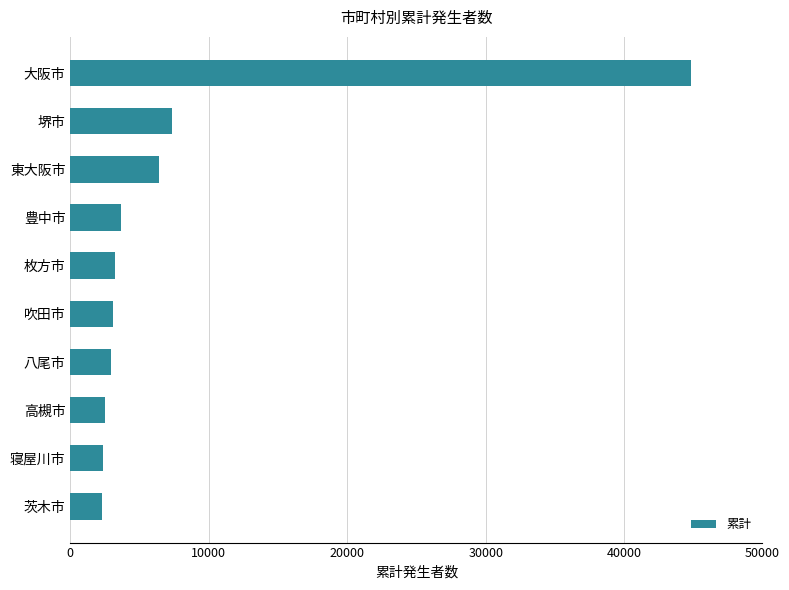

Count the number of data series in this chart.

1